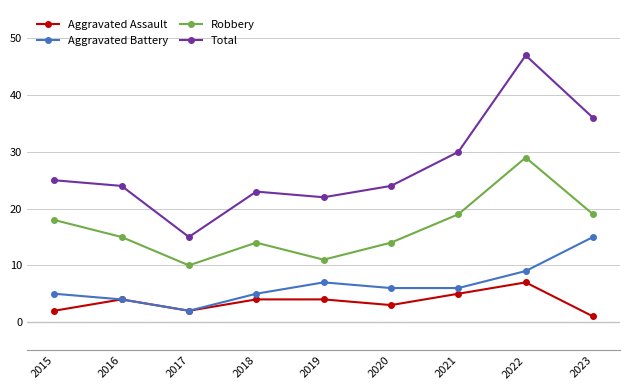

True or false: Aggravated Assault and Robbery intersect in this chart.

False